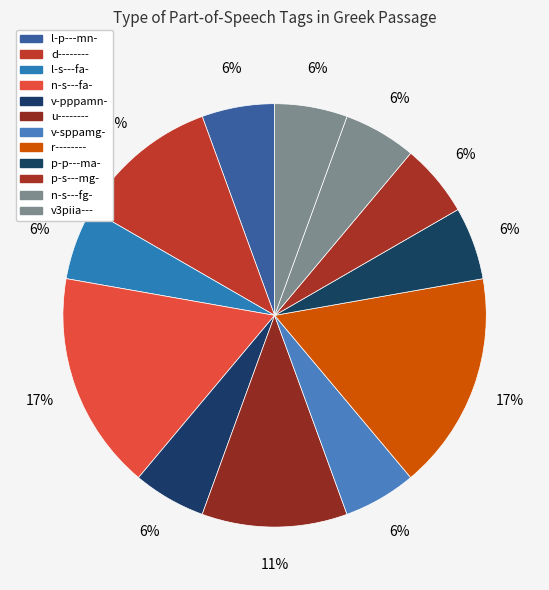

Is it true that l-s---fa- is 20% of the pie?

False